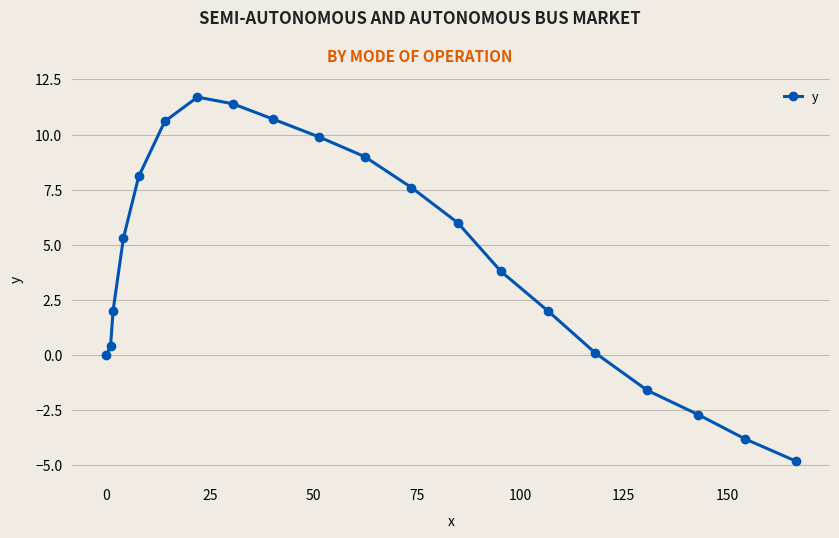

What is the sum of all values?

85.7